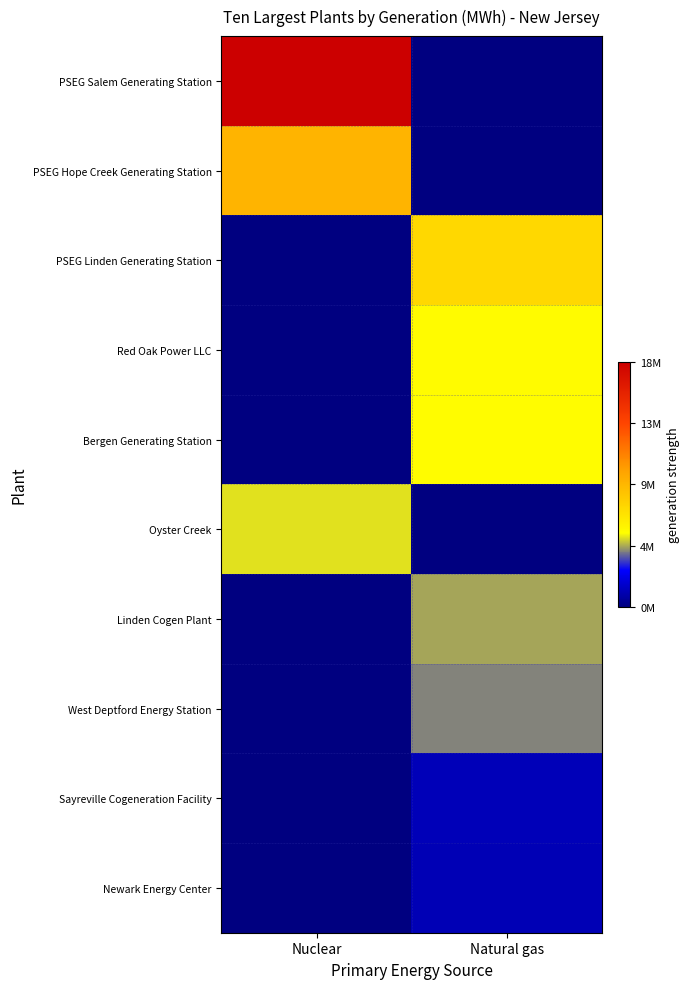

How many data points does each series have?

2